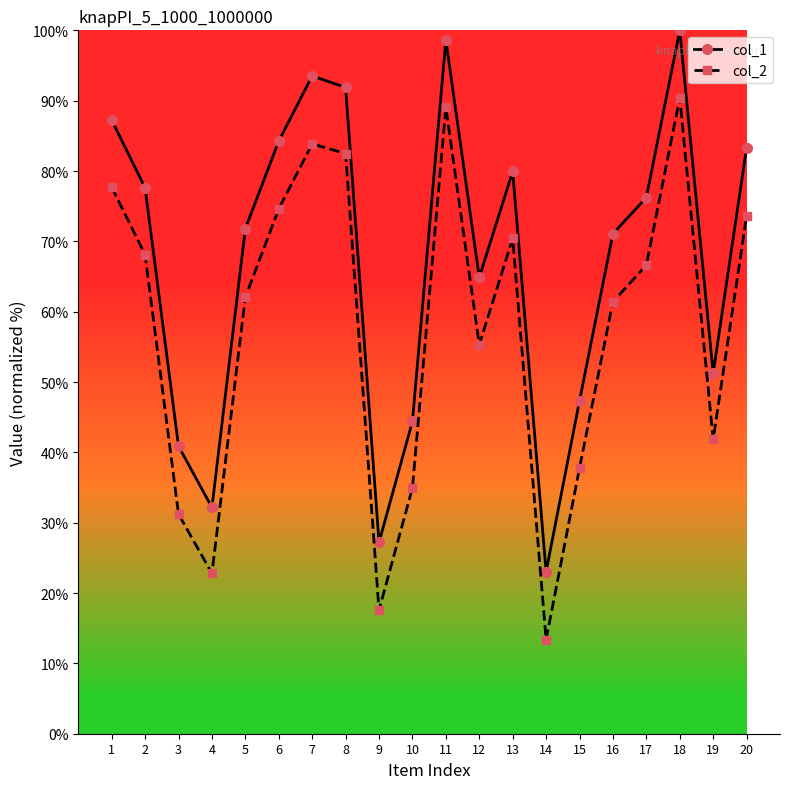

Where is the first local minimum for col_2?

4